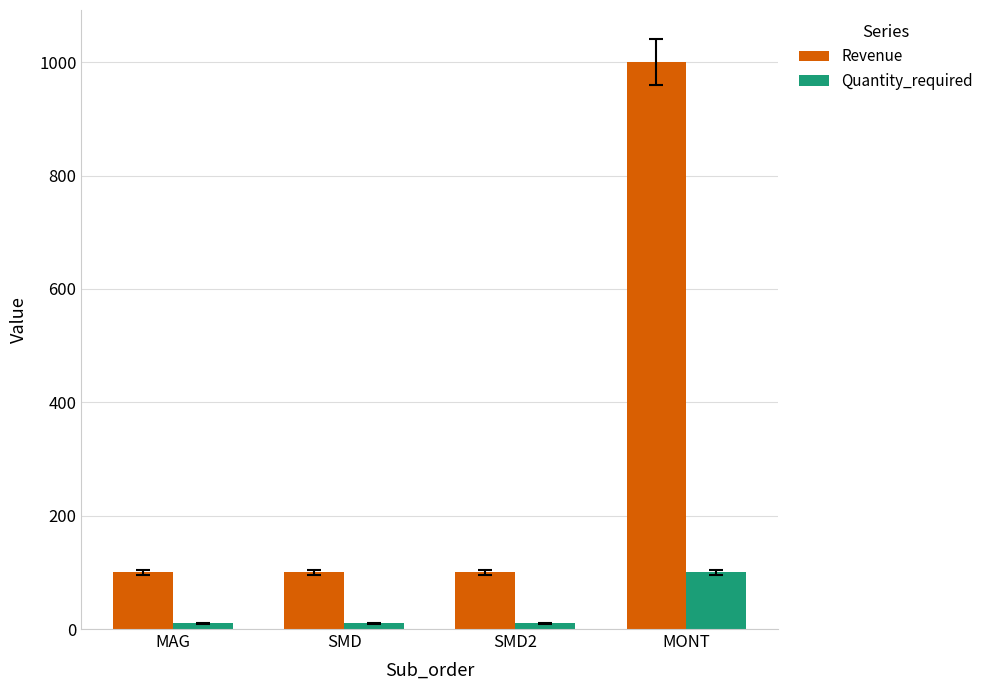

What is the sum of all Revenue values?

1300